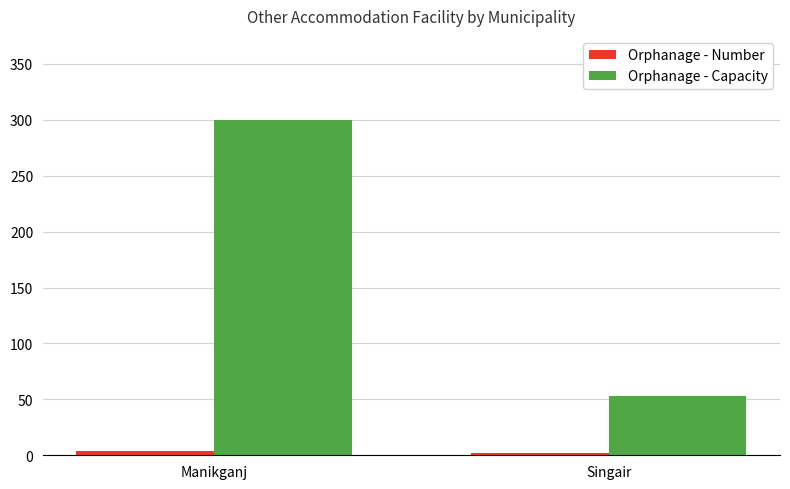

Which category has the highest value across all series?

Manikganj